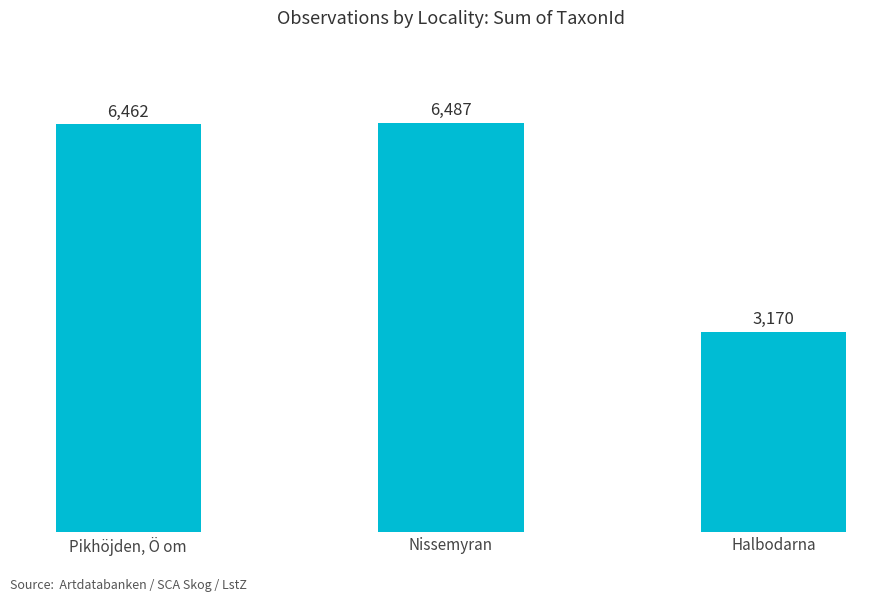

What is the change in value from Pikhöjden, Ö om to Halbodarna?

-3292